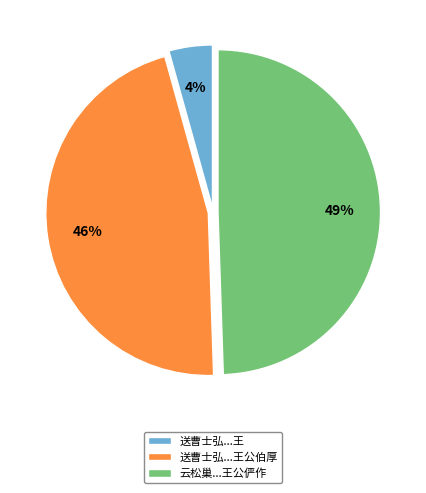

Between 送曹士弘...王 and 送曹士弘...王公伯厚, which is larger?

送曹士弘...王公伯厚